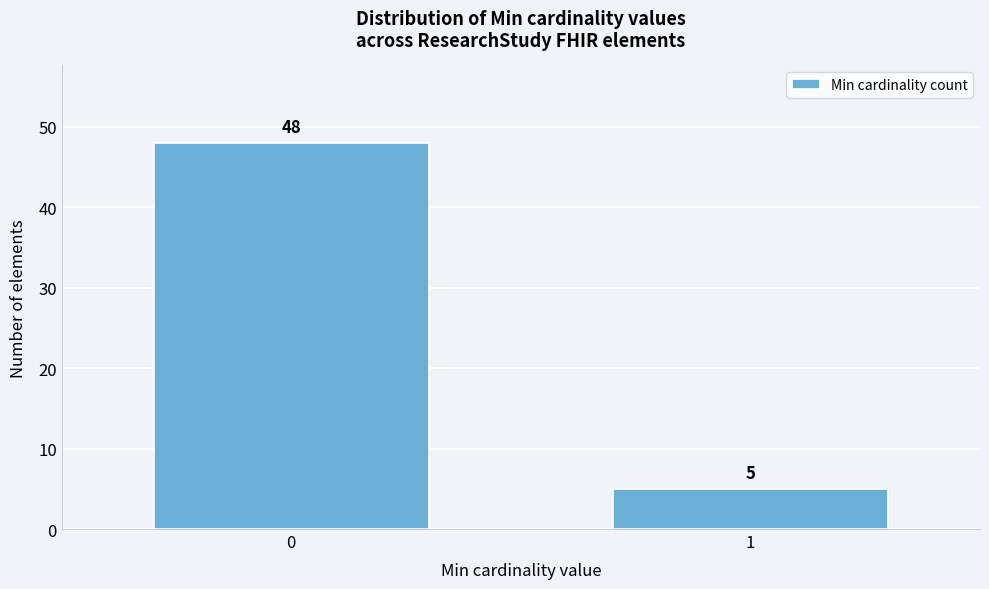

Reading right to left, list all the values displayed in this chart.

1=5	0=48